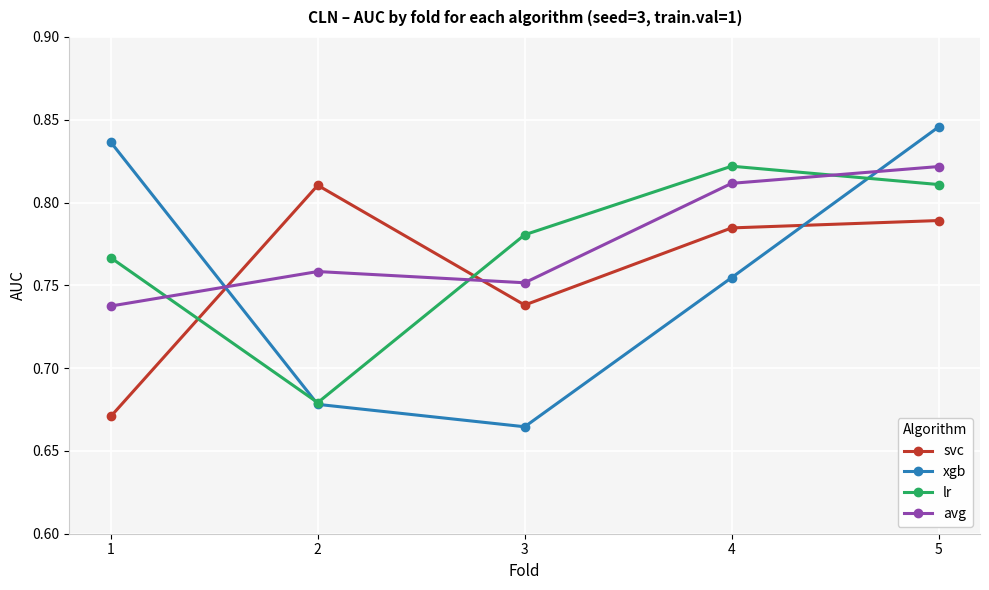

In lr, how many points are lower than both neighbors (excluding endpoints)?

1